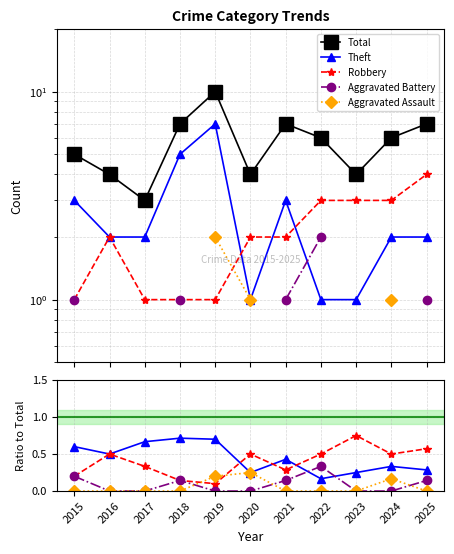

What are all the series names shown in the legend?

Total, Theft, Robbery, Aggravated Battery, Aggravated Assault